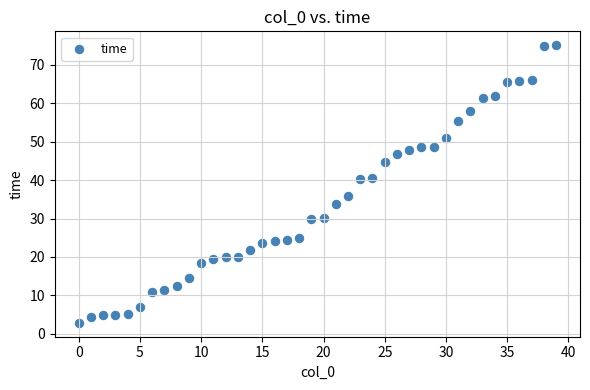

What is the range of Y values (max minus min)?

72.3